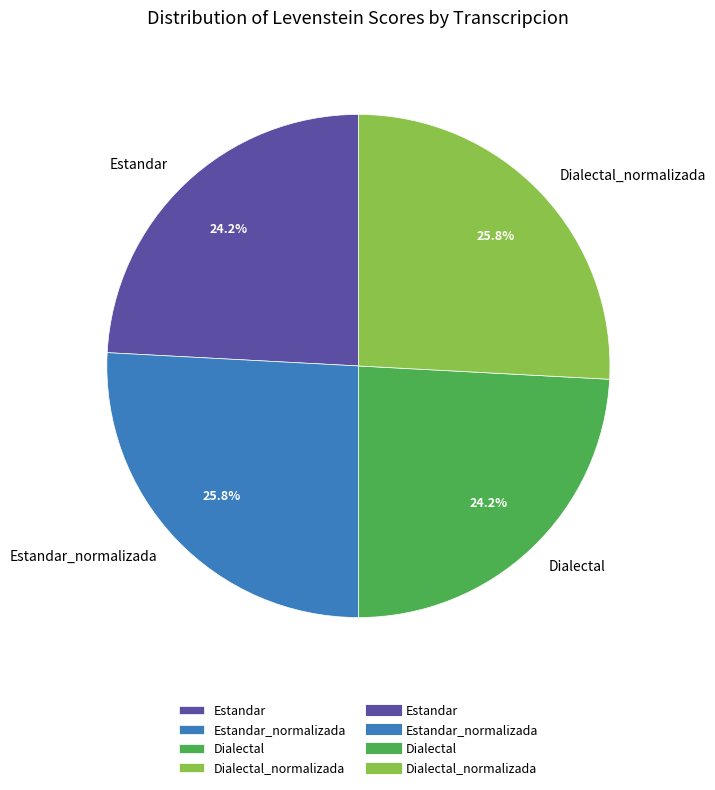

The Dialectal_normalizada slice represents 36% of the pie. True or false?

False